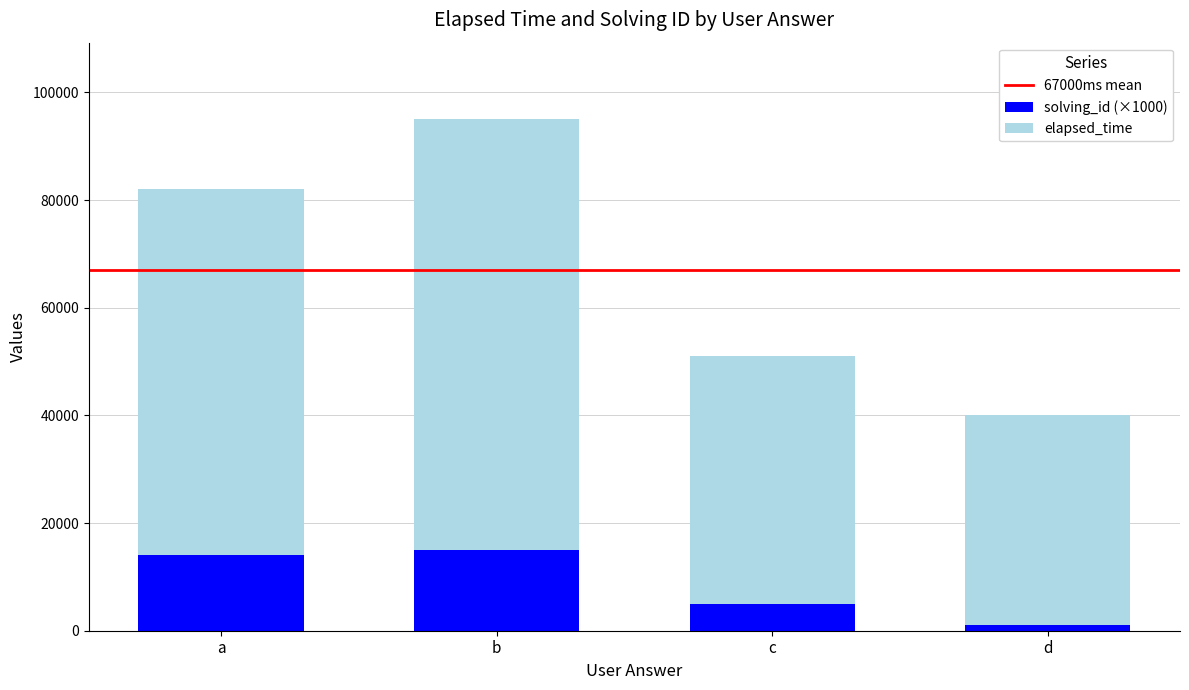

At which label does solving_id (×1000) reach its minimum?

d